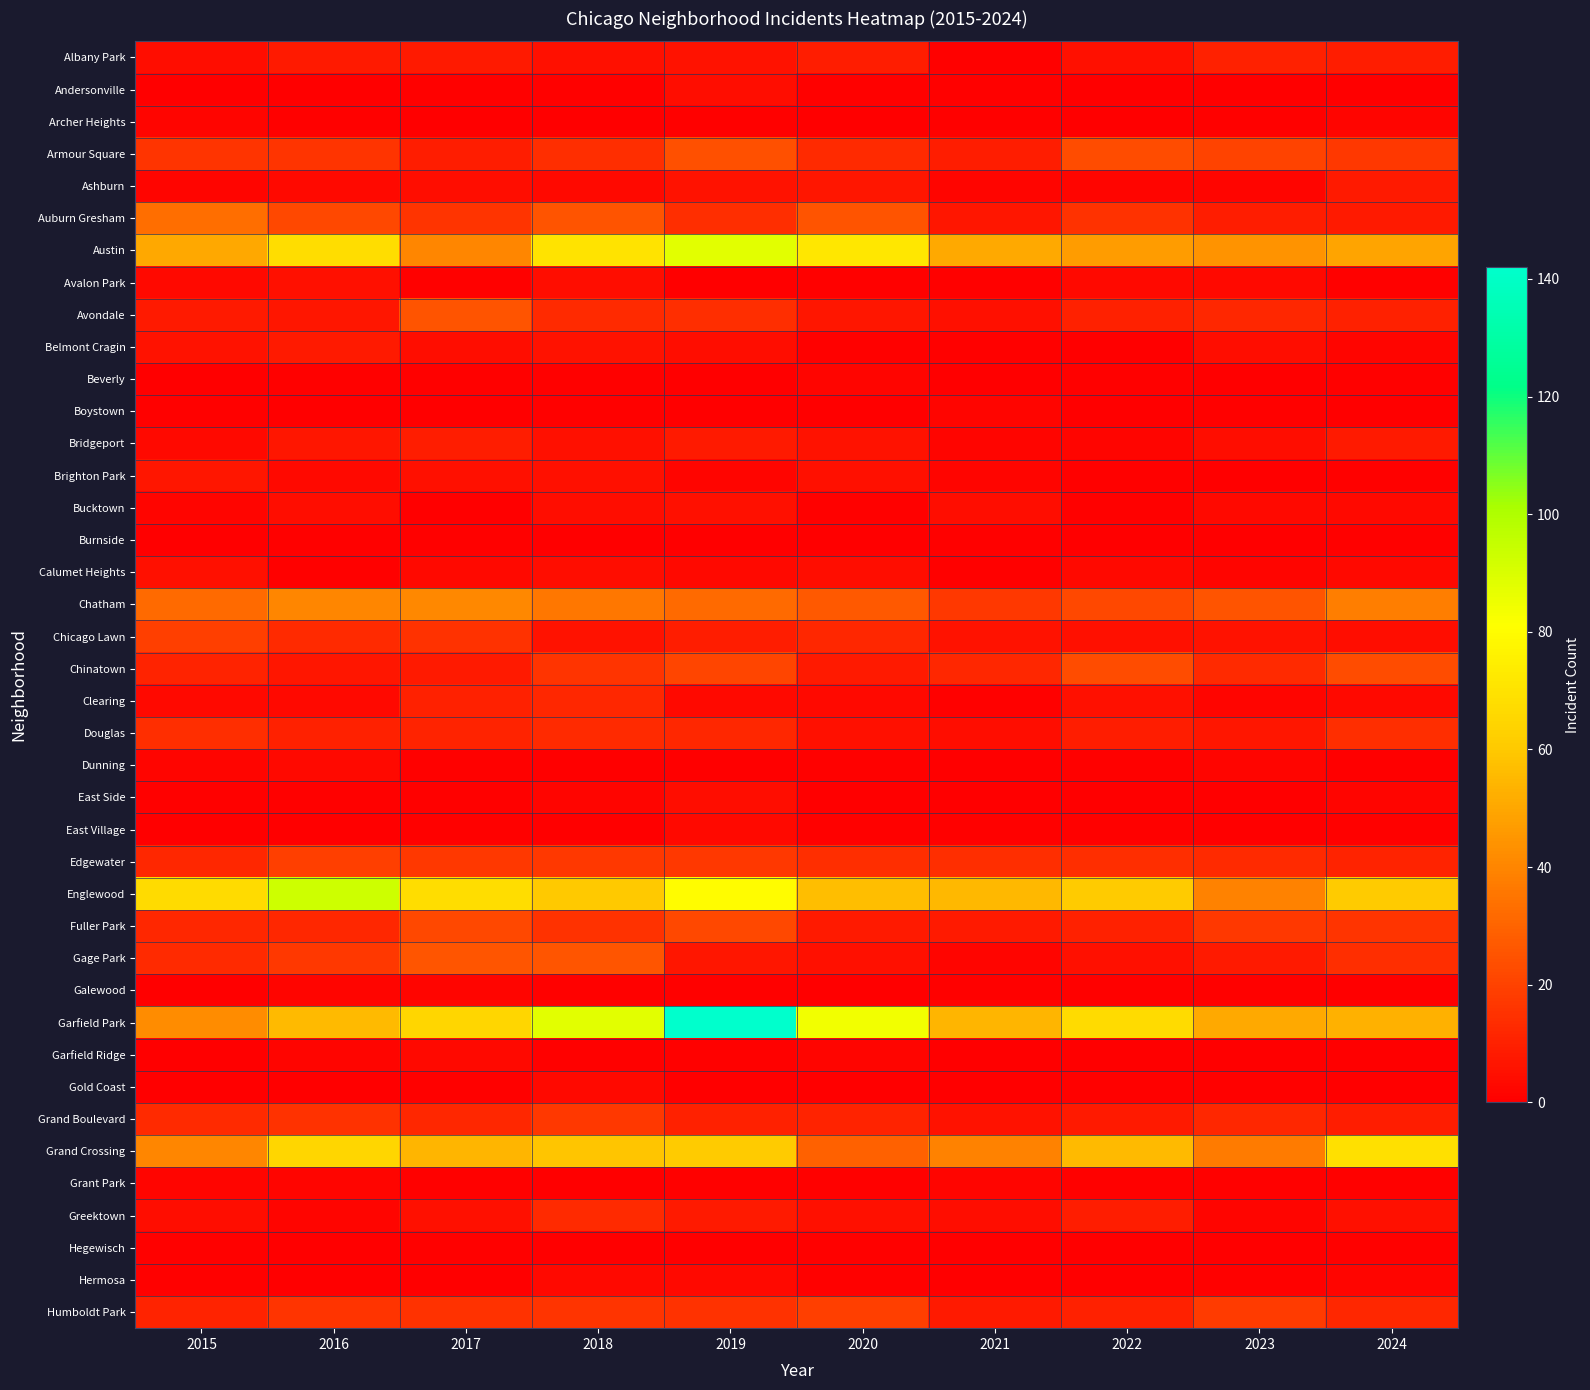

Count the number of categories in the chart.

10